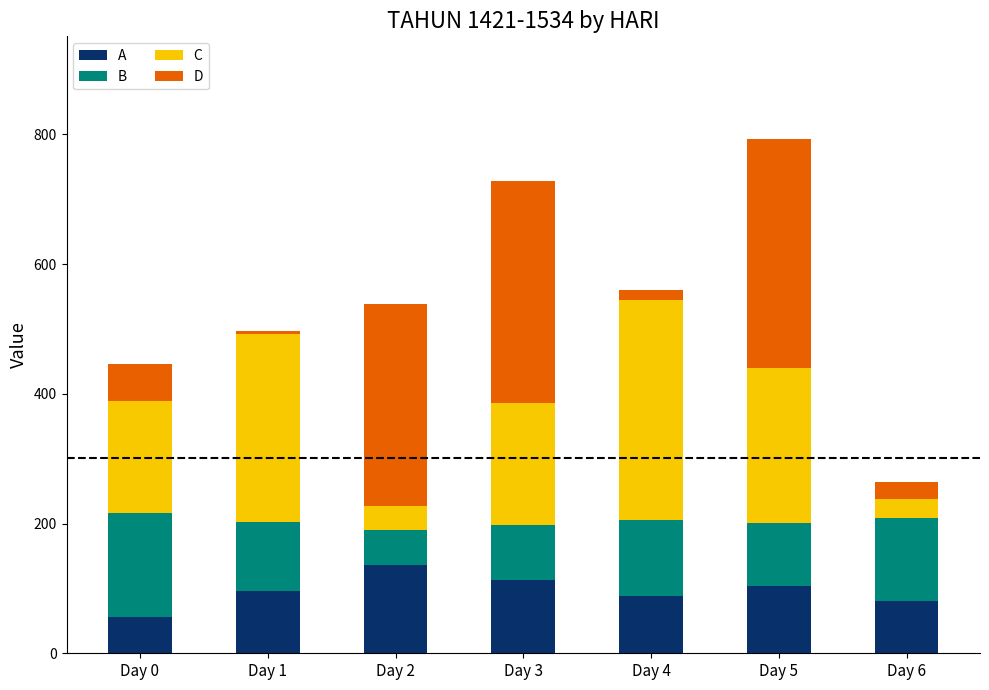

How many bars are there in total?

7